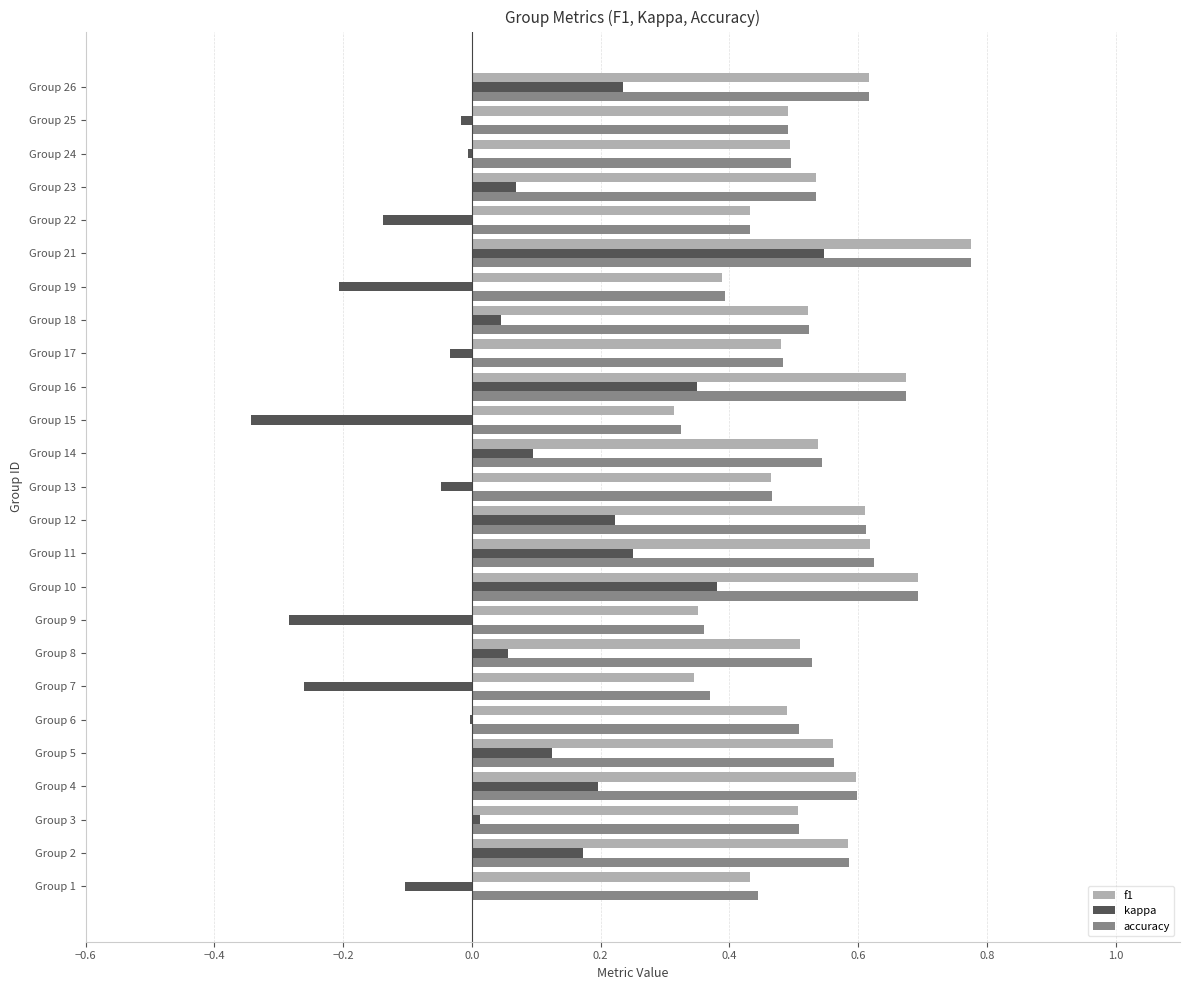

What is the sum of all accuracy values?

13.1